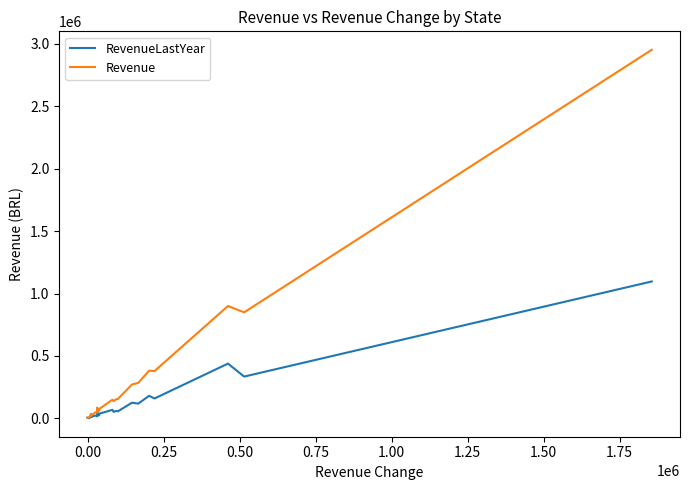

List the series in order of their overall mean, highest first.

Revenue, RevenueLastYear